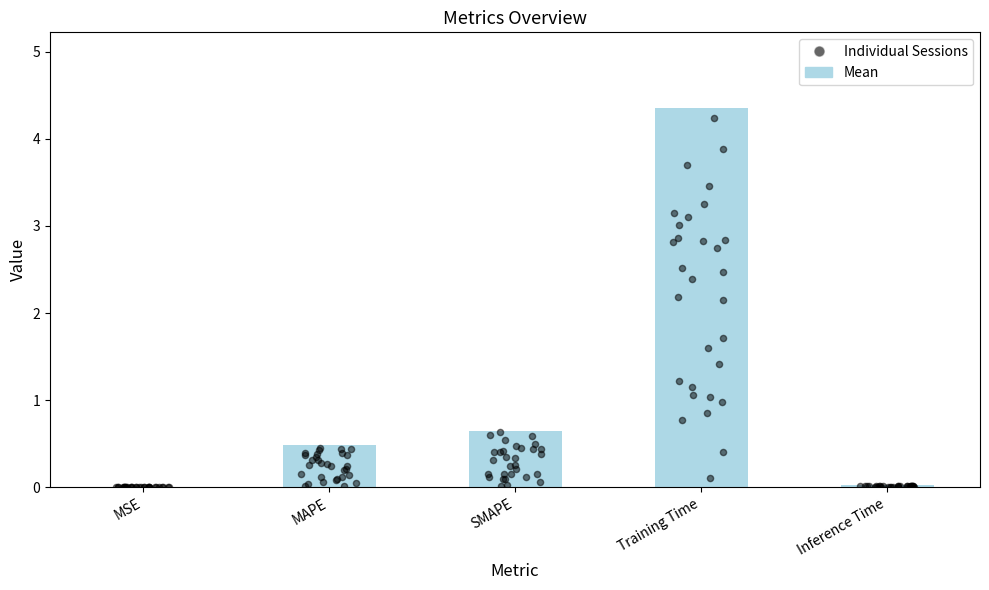

Which has a higher value, SMAPE or MSE?

SMAPE